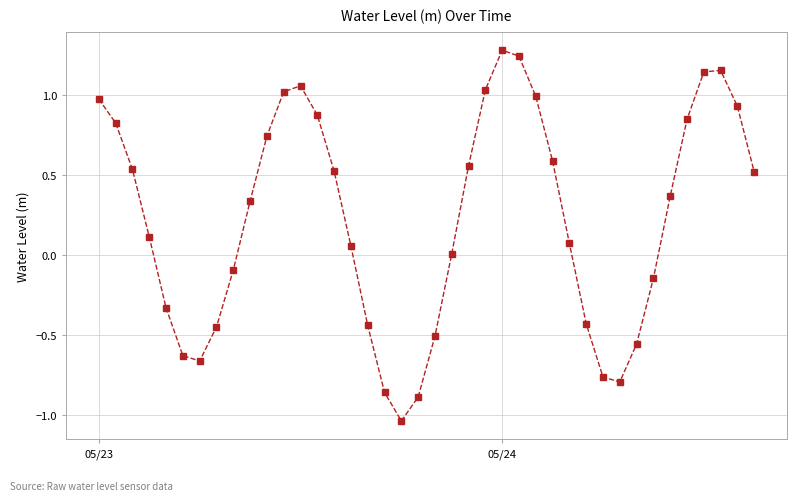

How many data points does each series have?

40